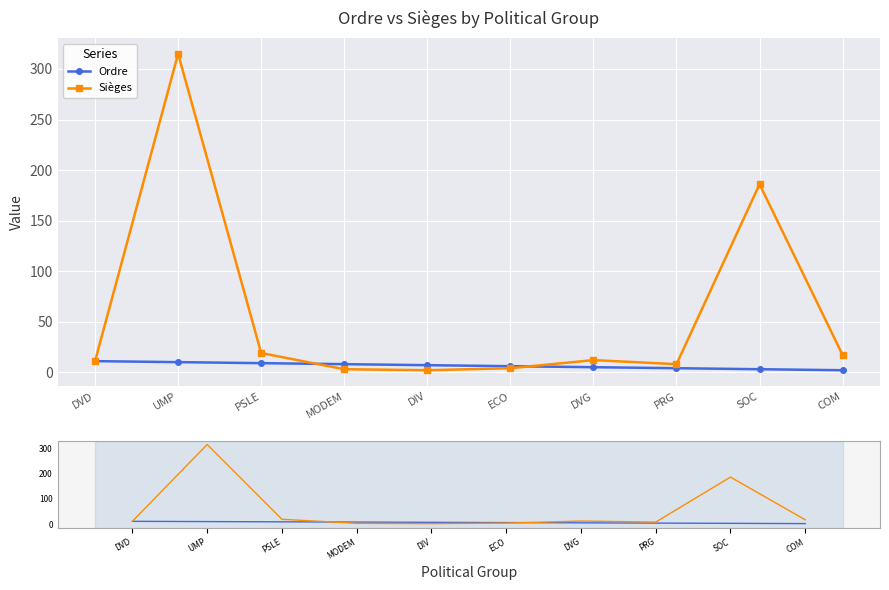

True or false: Ordre has a value of 13 at MODEM.

False